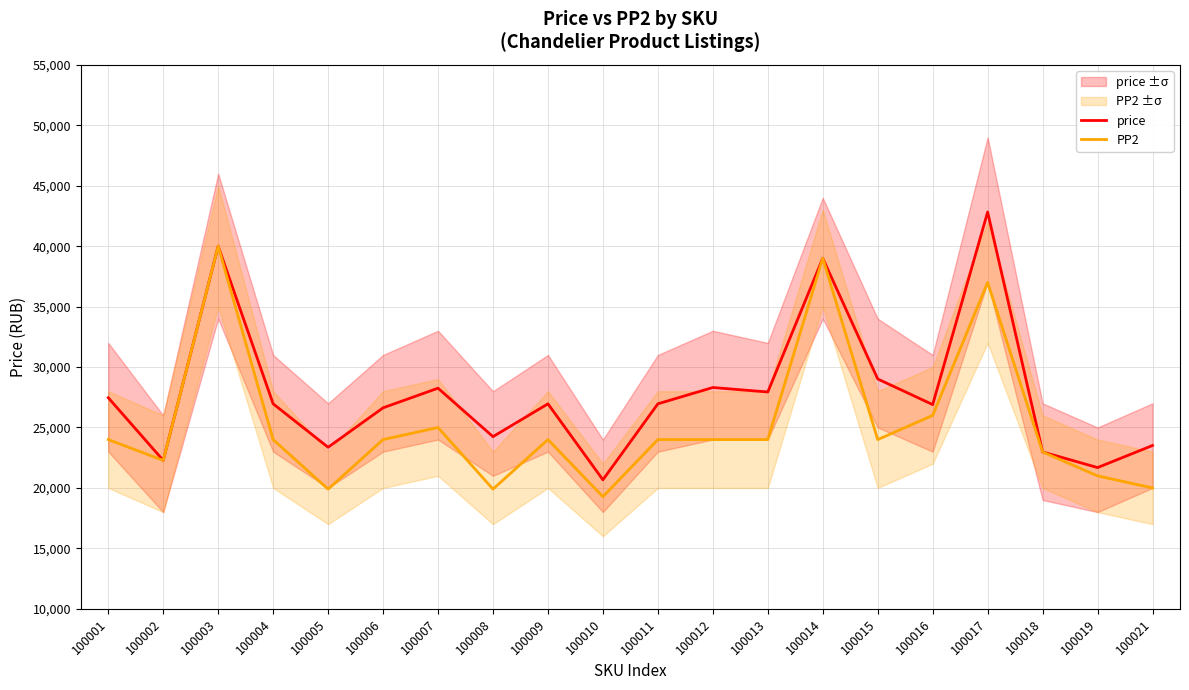

At which label does PP2 first exceed 24000?

100003